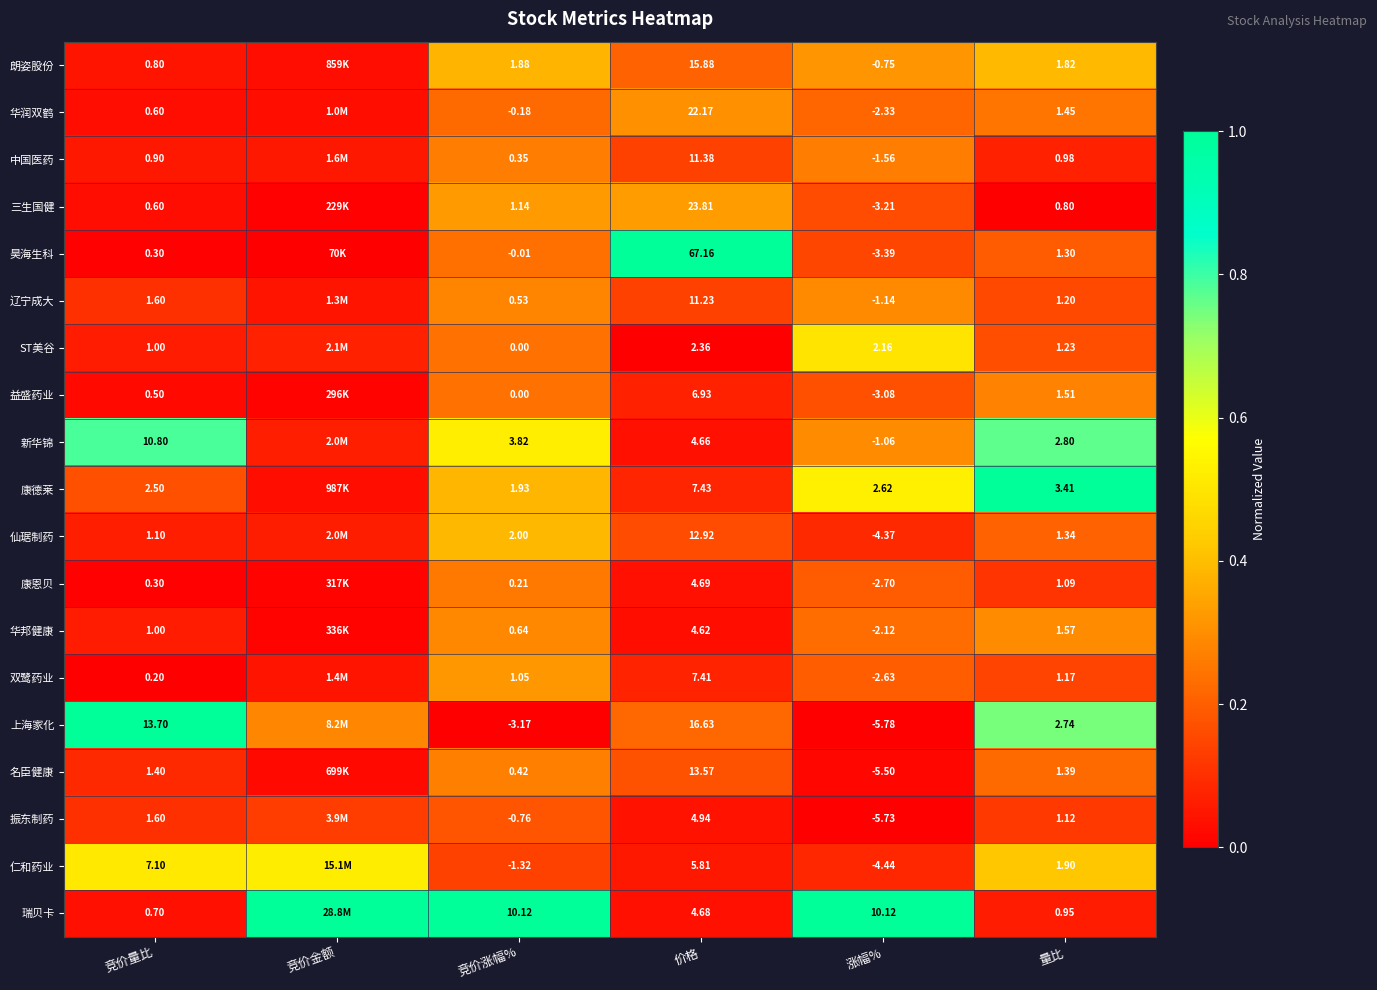

Which series changed the most between 竞价量比 and 竞价涨幅%?

上海家化